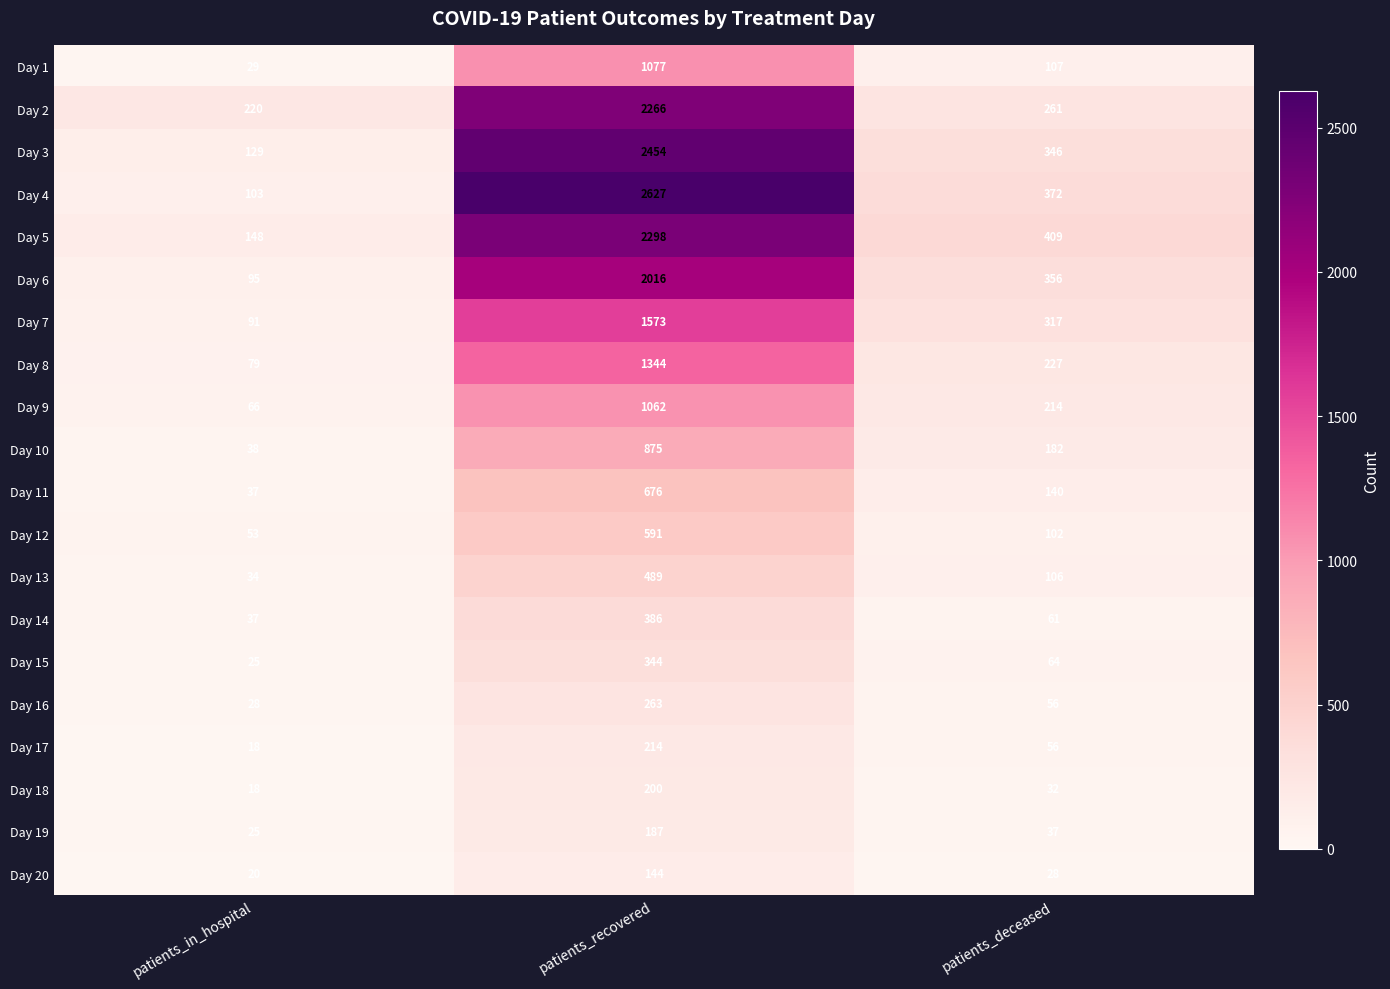

What is the sum of all Day 20 values?

192